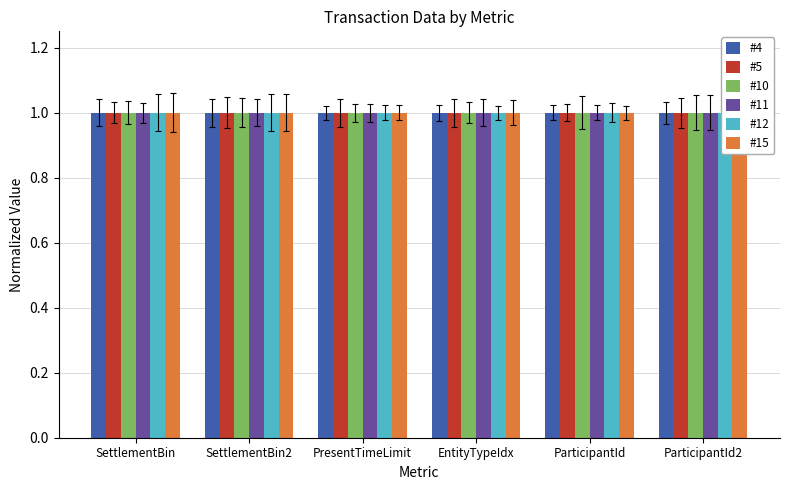

What is the label of the 6th bar from the left?

ParticipantId2